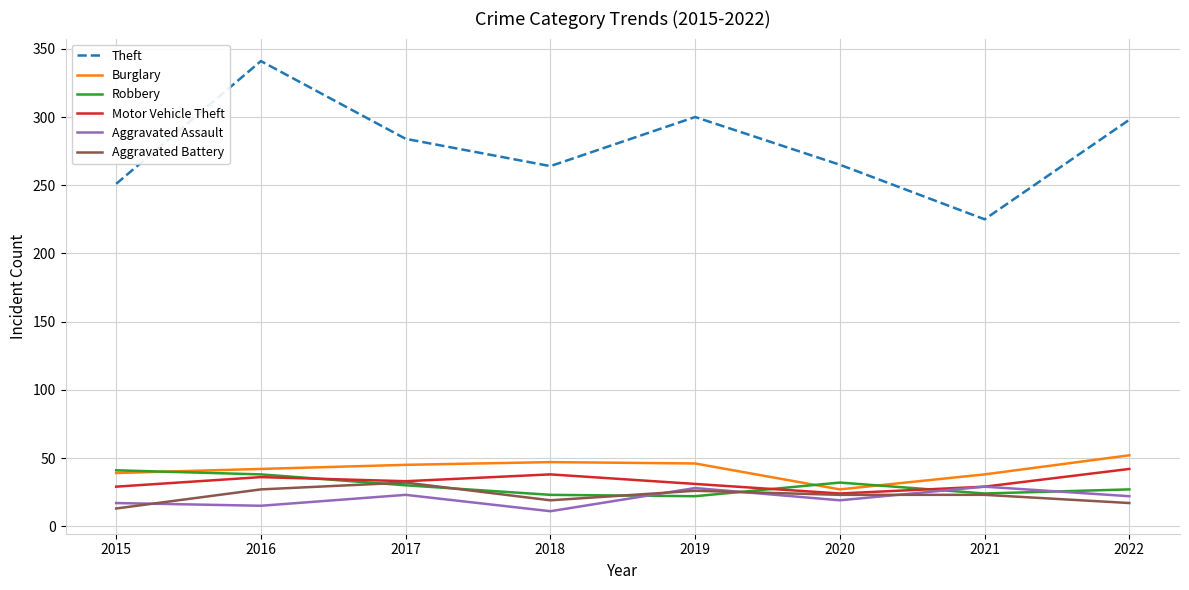

Which series has the largest total across all categories?

Theft